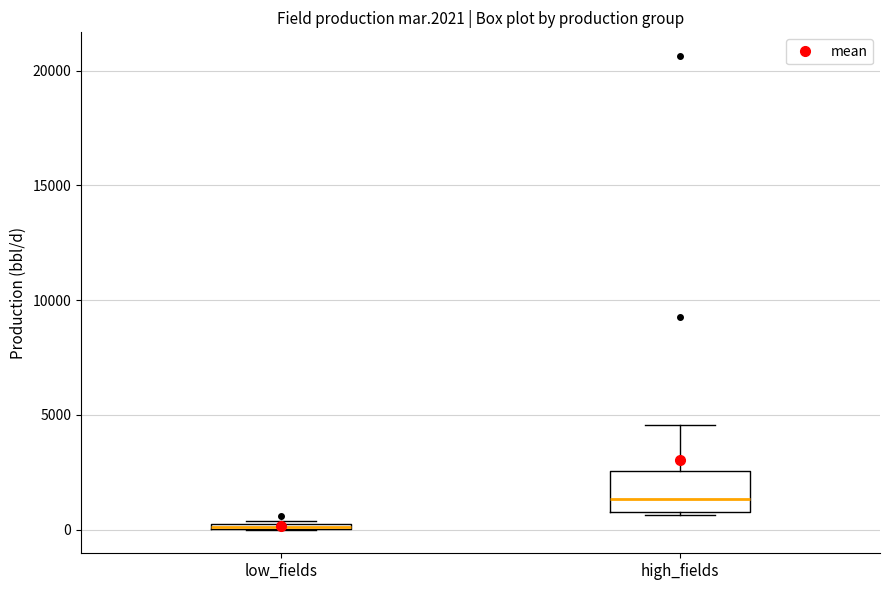

Which box is the tallest, from its lower edge to its upper edge?

high_fields